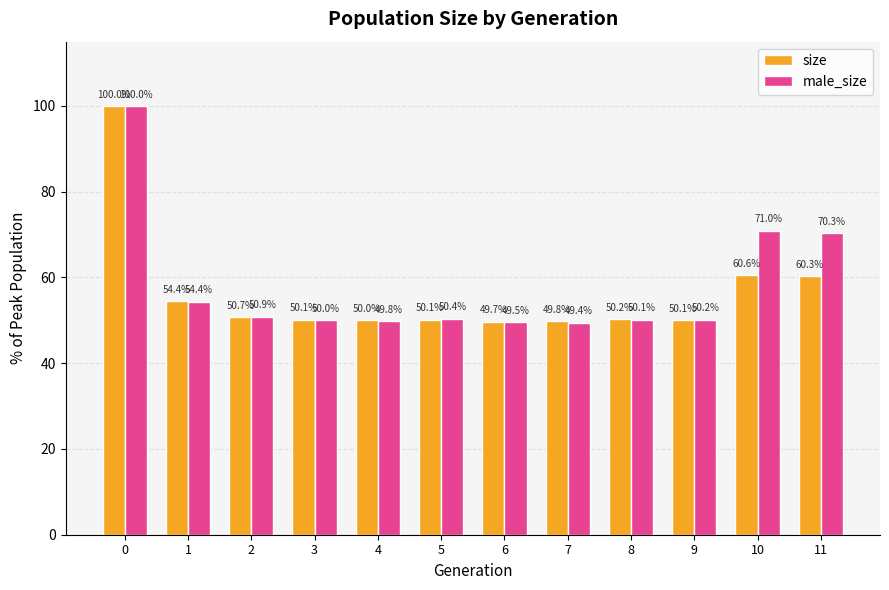

Reading right to left, transcribe all the data shown in this chart.

size: 11=60.3	10=60.6	9=50.1	8=50.2	7=49.8	6=49.7	5=50.1	4=50.0	3=50.1	2=50.7	1=54.4	0=100.0
male_size: 11=70.3	10=71.0	9=50.2	8=50.1	7=49.4	6=49.5	5=50.4	4=49.8	3=50.0	2=50.9	1=54.4	0=100.0